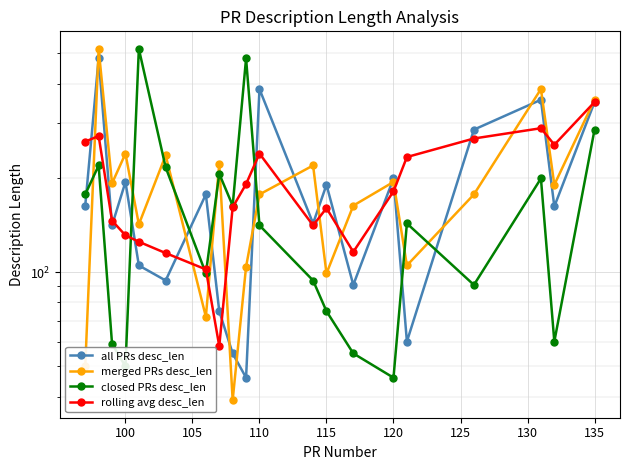

What is the smallest value displayed?

39